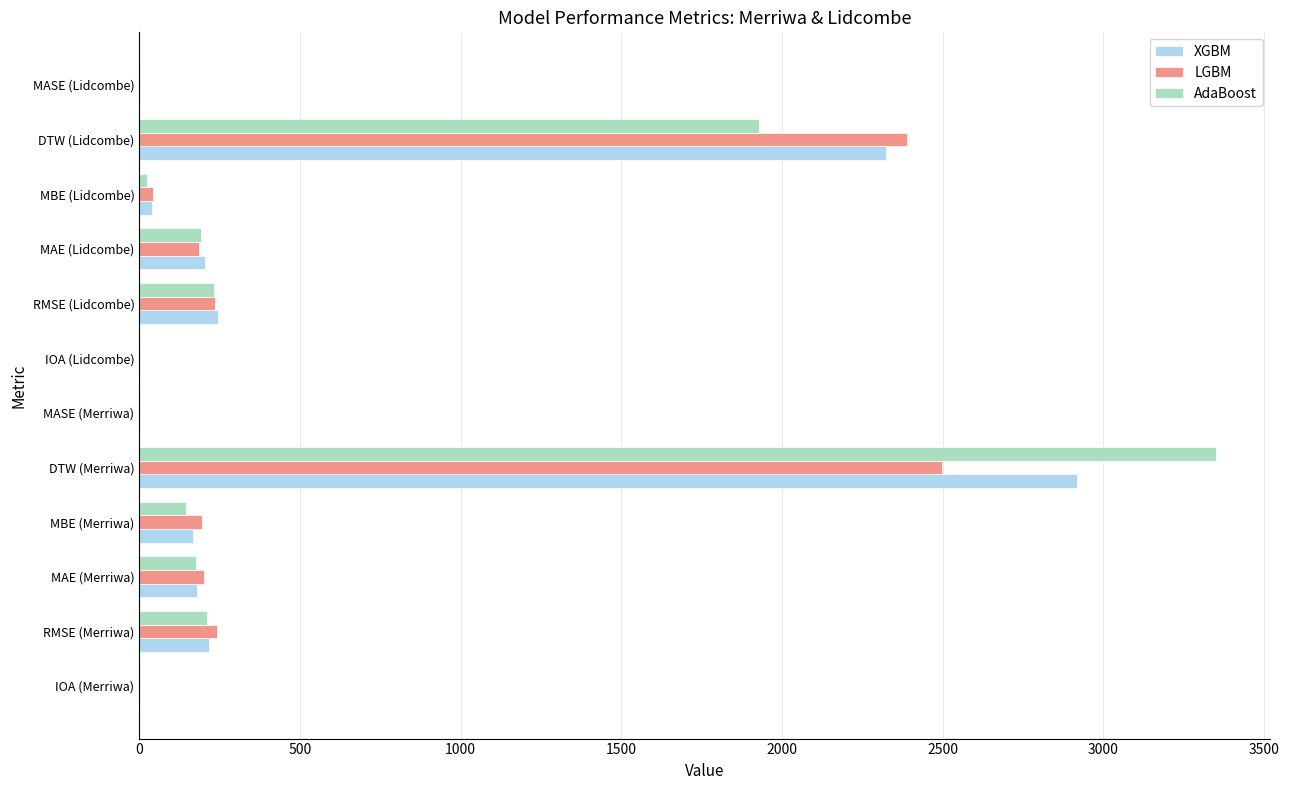

What is the sum of all AdaBoost values?

6262.2